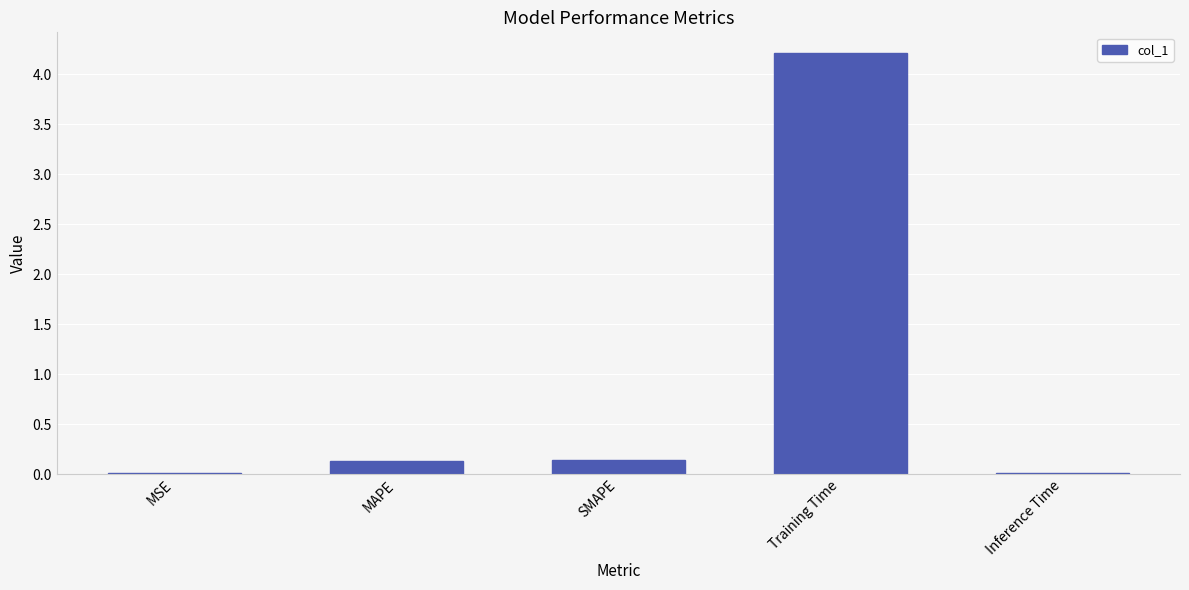

Read the value at SMAPE.

0.1